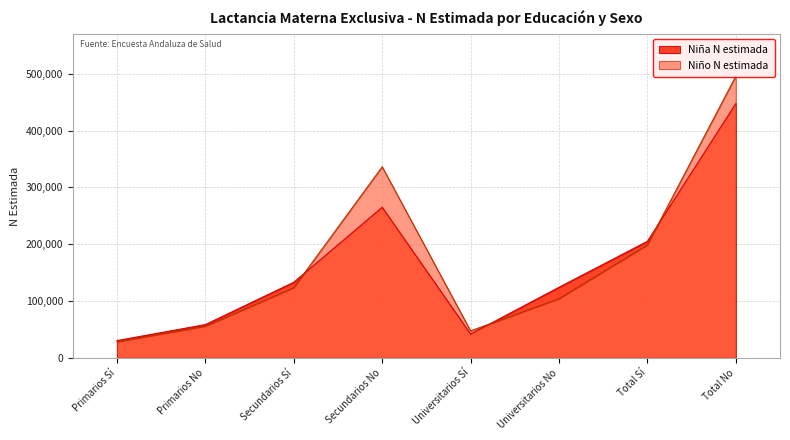

What is the sum of the Niña N estimada values at Secundarios Sí and Total No?

580694